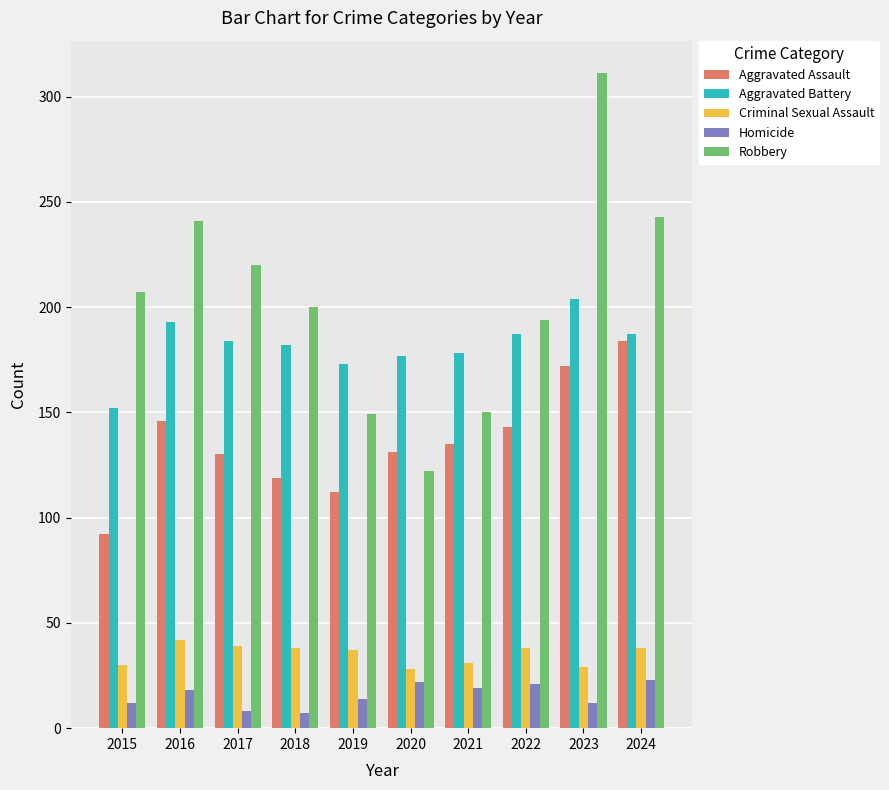

How many bars are there in each group?

5